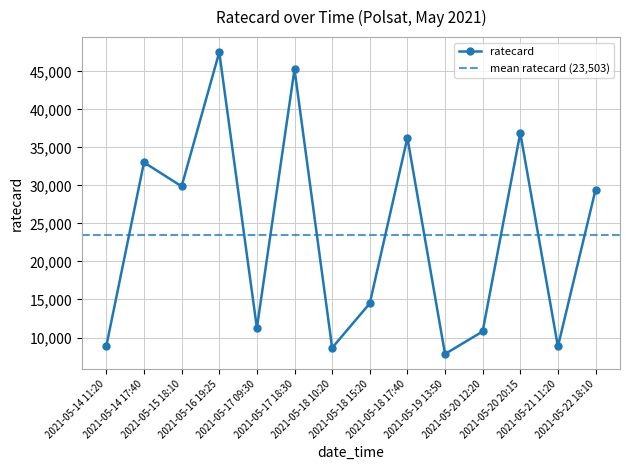

The chart shows a value of 9627 at 2021-05-16 19:25. True or false?

False